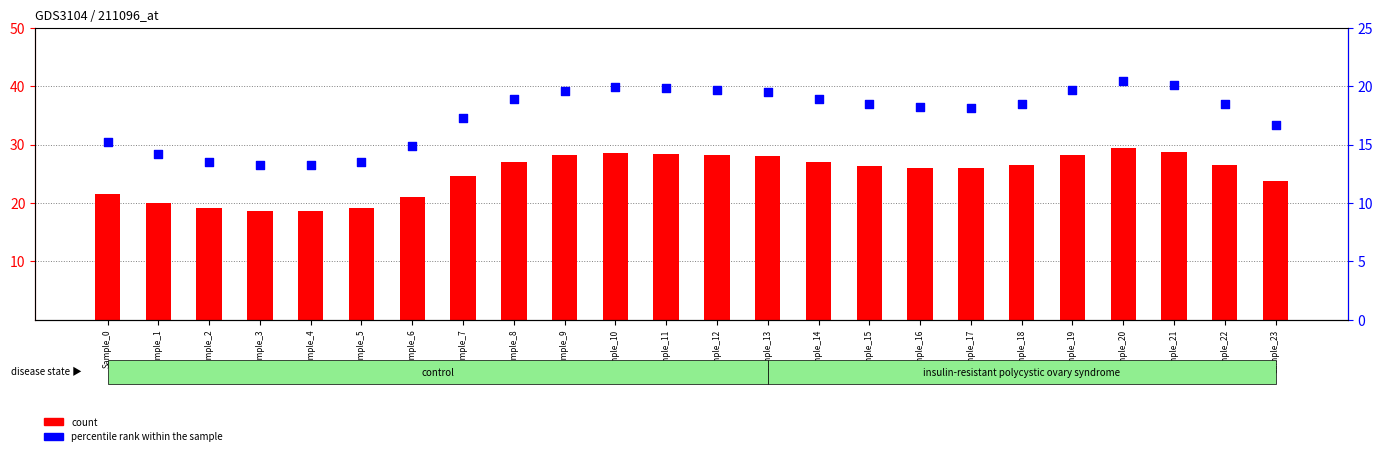

What is the total value across all series at Sample_22?

44.9